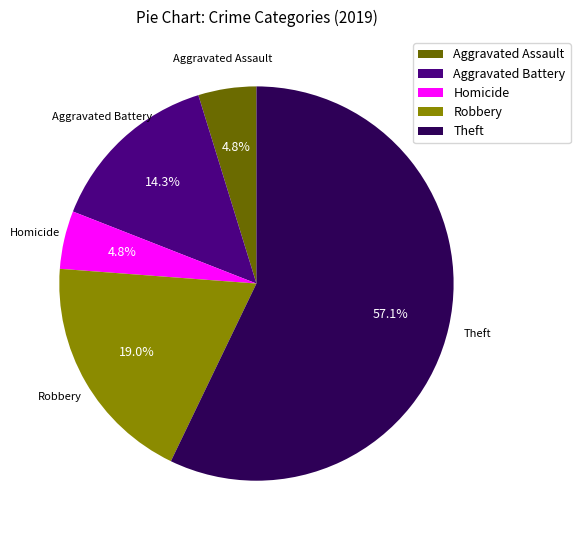

Is the sum of Aggravated Battery and Robbery greater than half?

No